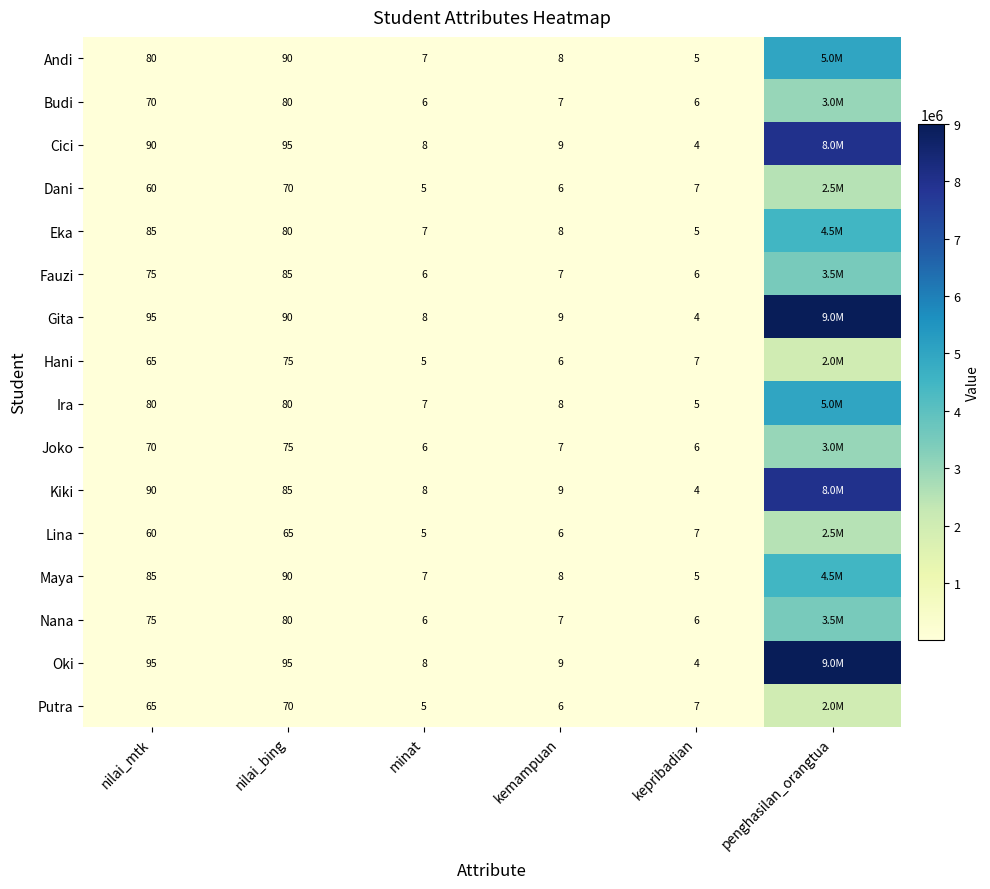

What is the total value across all series at kepribadian?

88